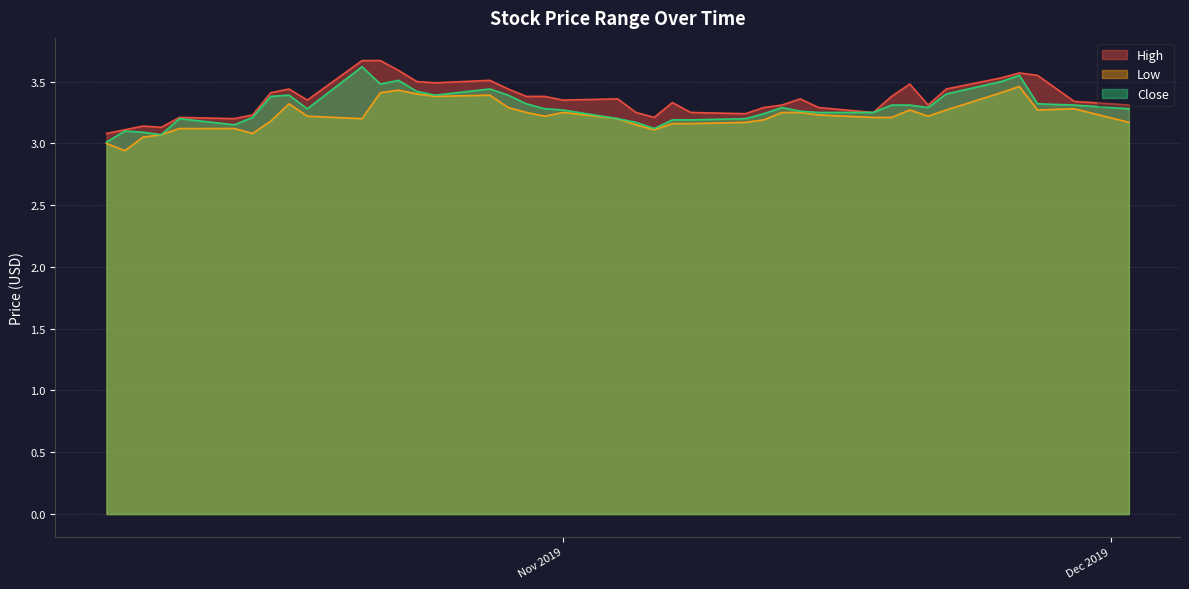

What is the average value of the High series?

3.4